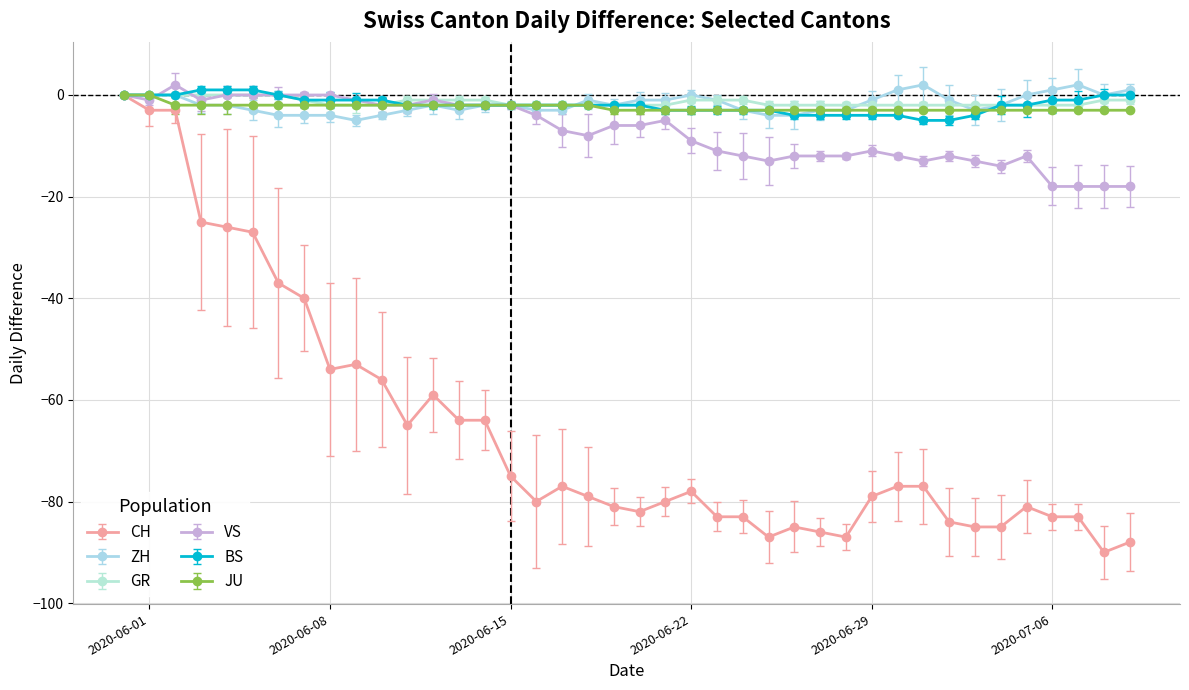

What is the value of the BS point at the 28th from the left?

-4